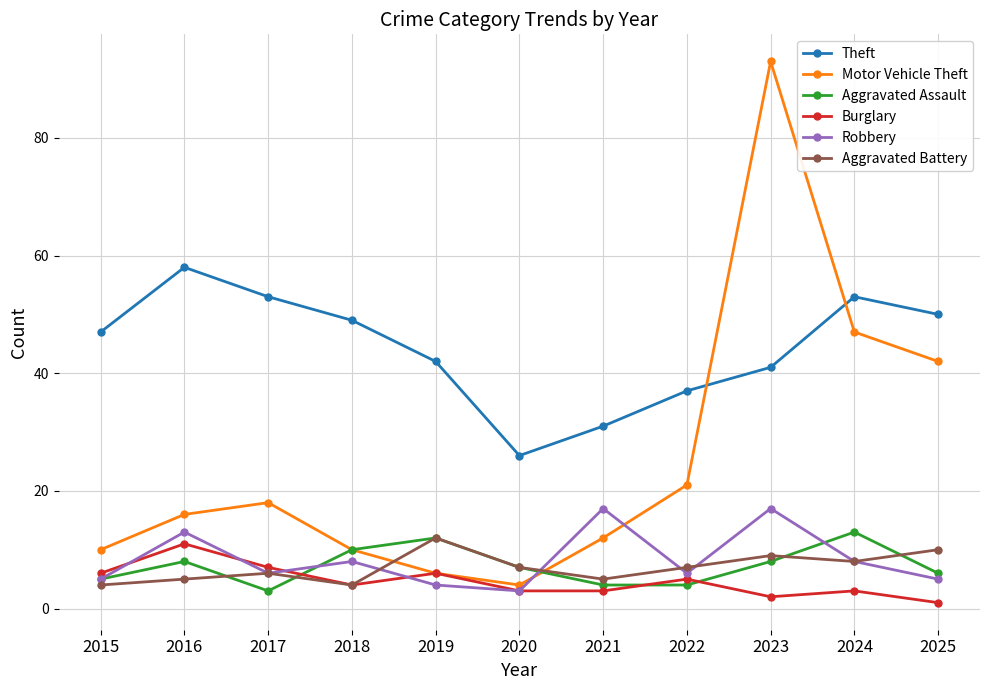

What value does the Aggravated Battery series have at 2024?

8